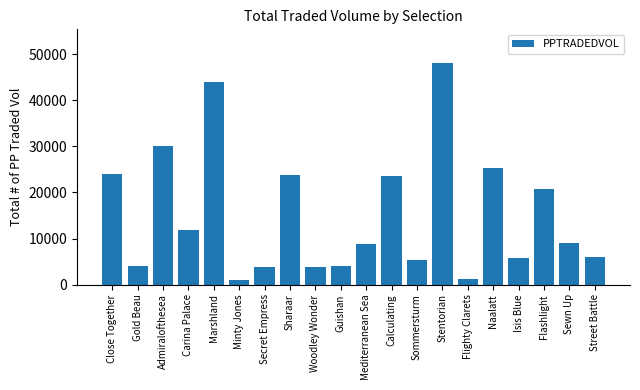

What is the sum of all values?

304305.2